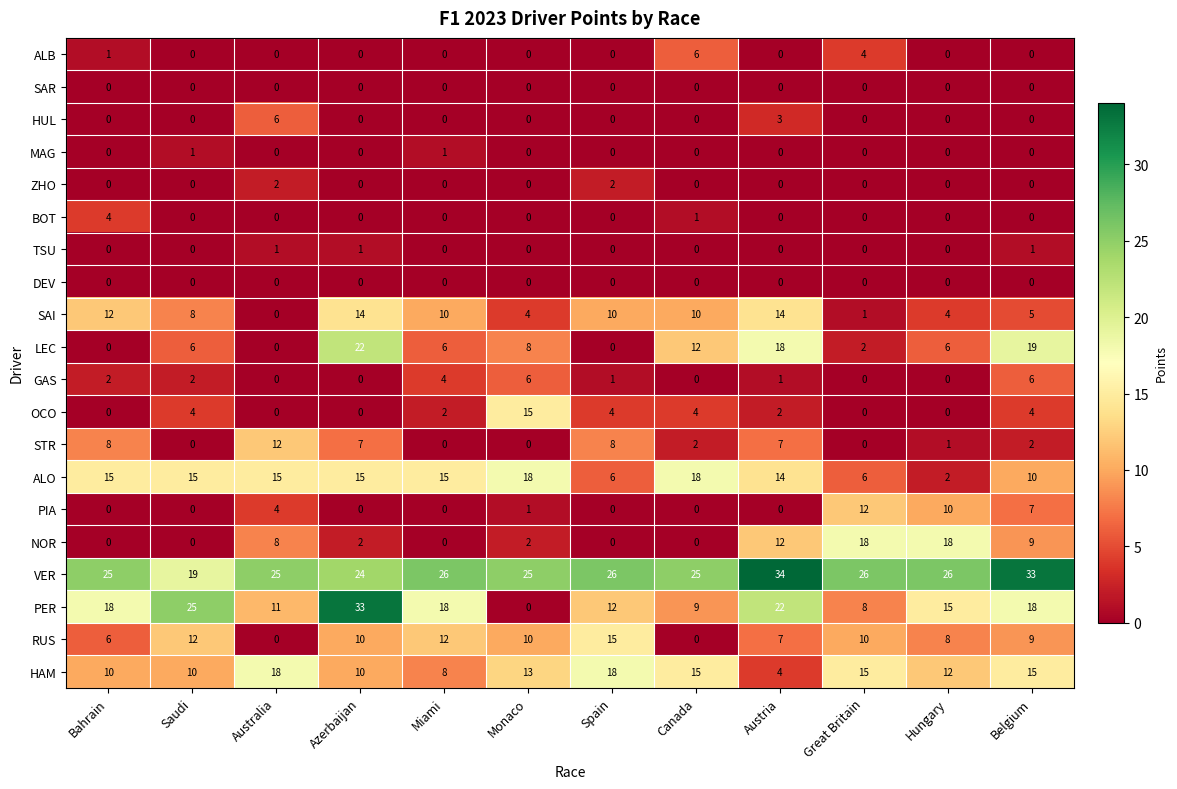

Which series has the largest total across all categories?

VER